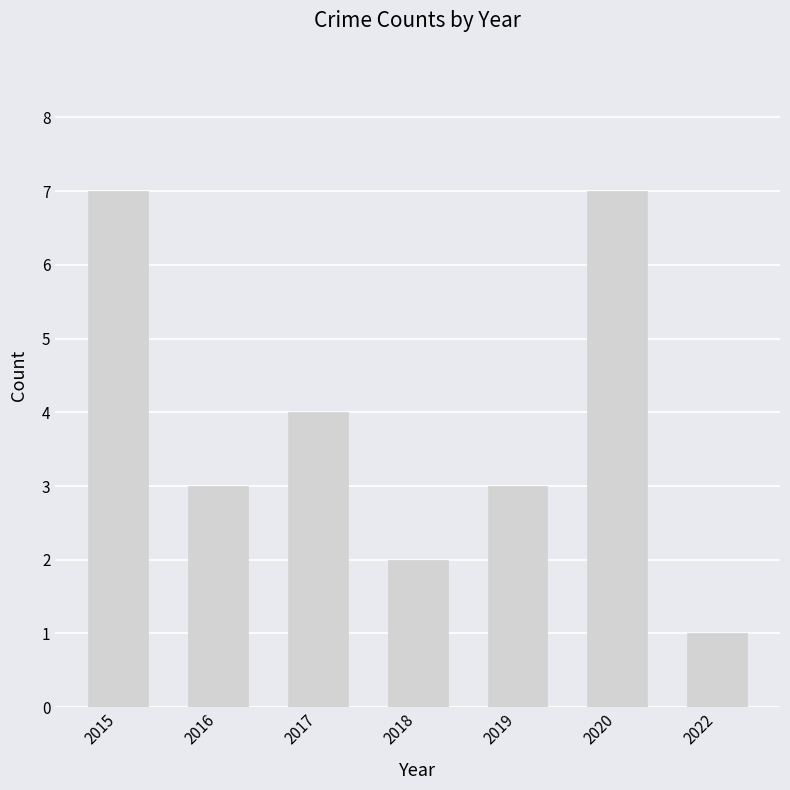

Count the values in the range 2 to 7.

6